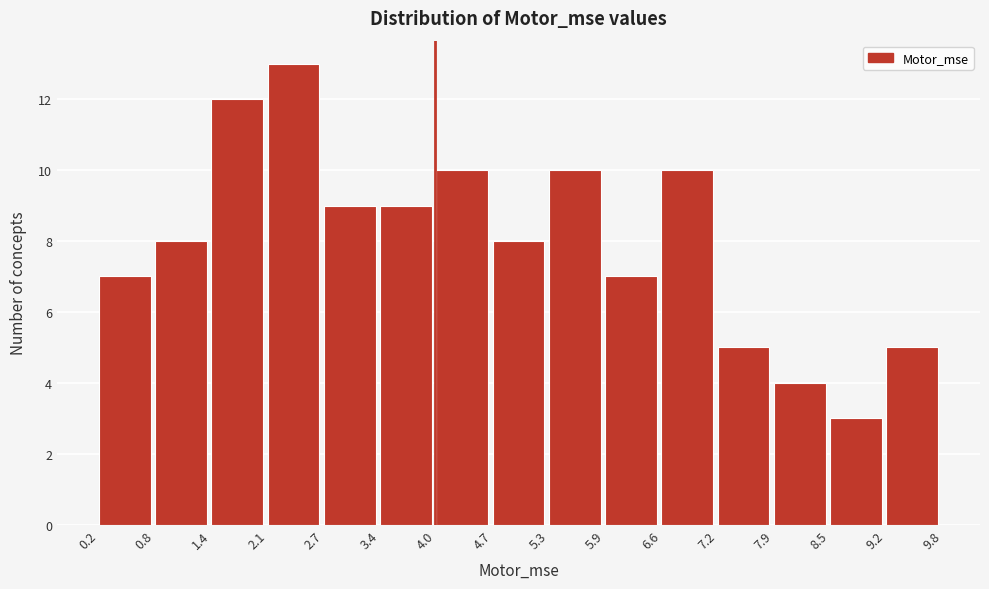

Which range on the x-axis has the tallest bar?

2.1 to 2.7